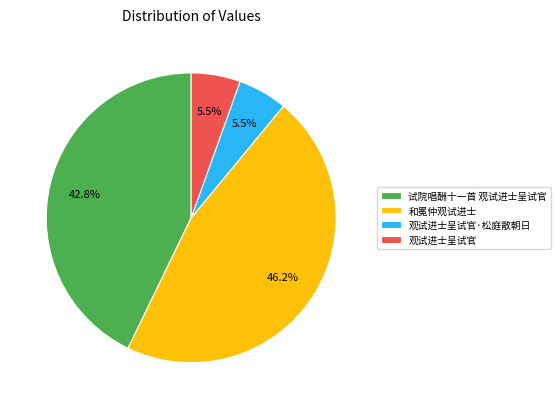

Does 观试进士呈试官 account for over 50% of the chart?

No